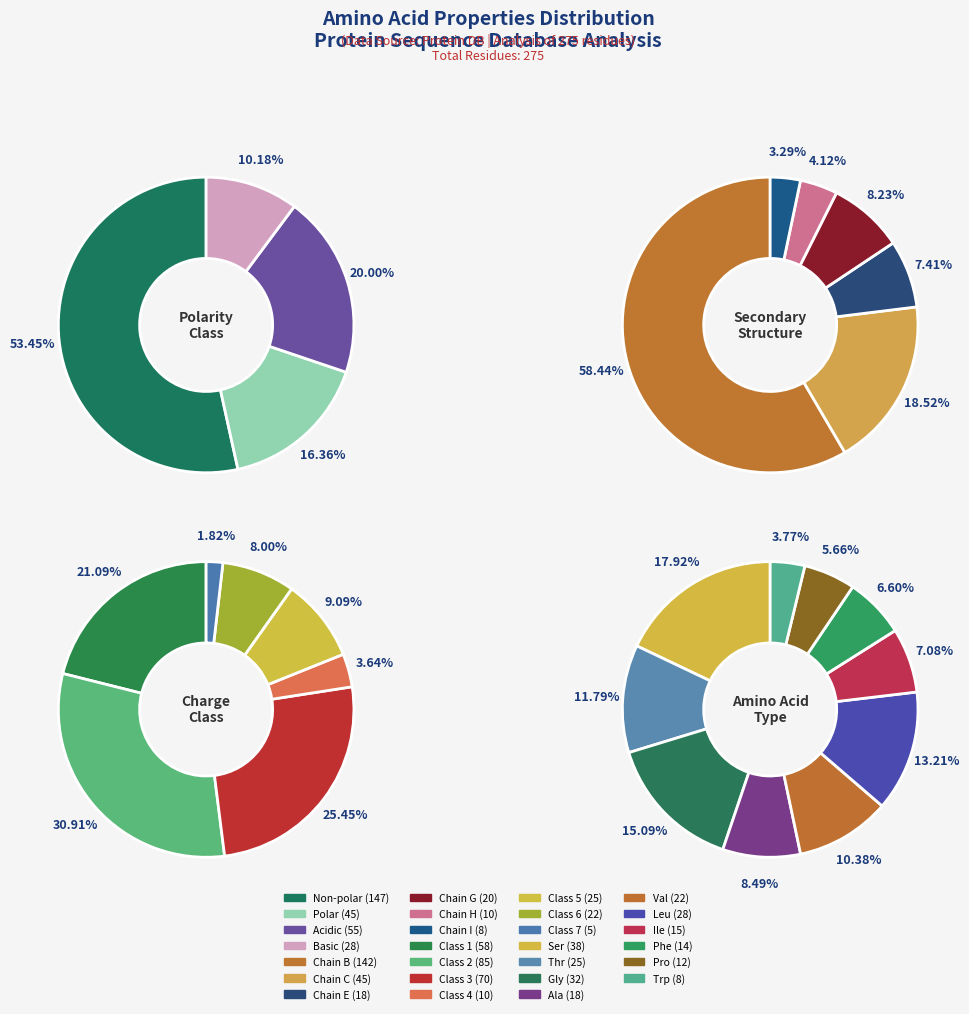

Which category has the smallest portion of the pie?

basic